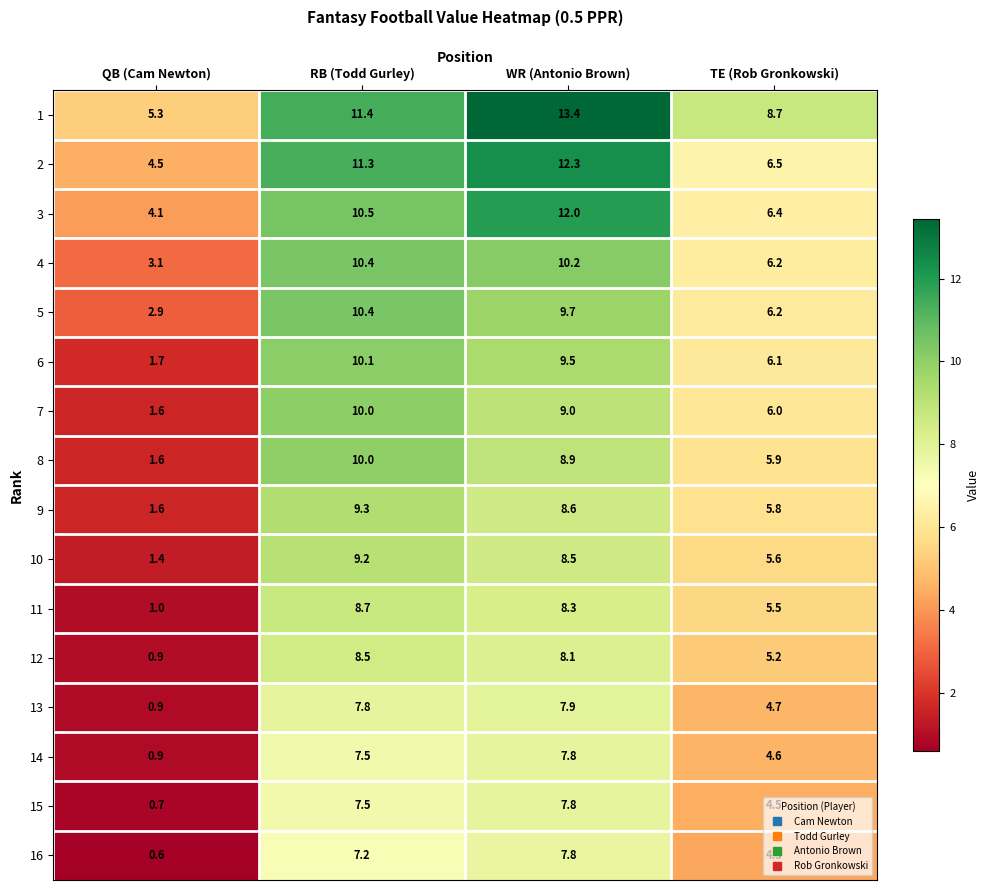

What is the greatest value displayed?

13.4